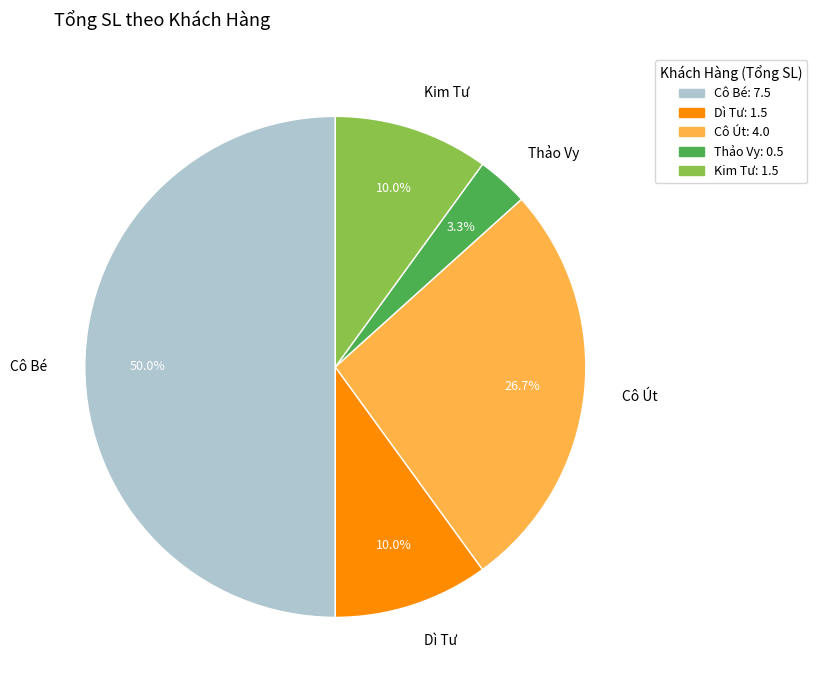

Do Cô Bé and Cô Út together represent more than half of the pie?

Yes